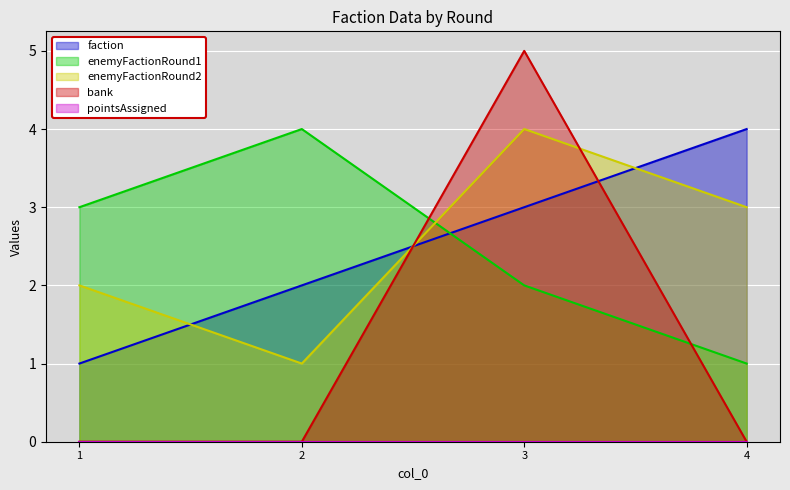

Which has a higher value, 4 or 2?

4